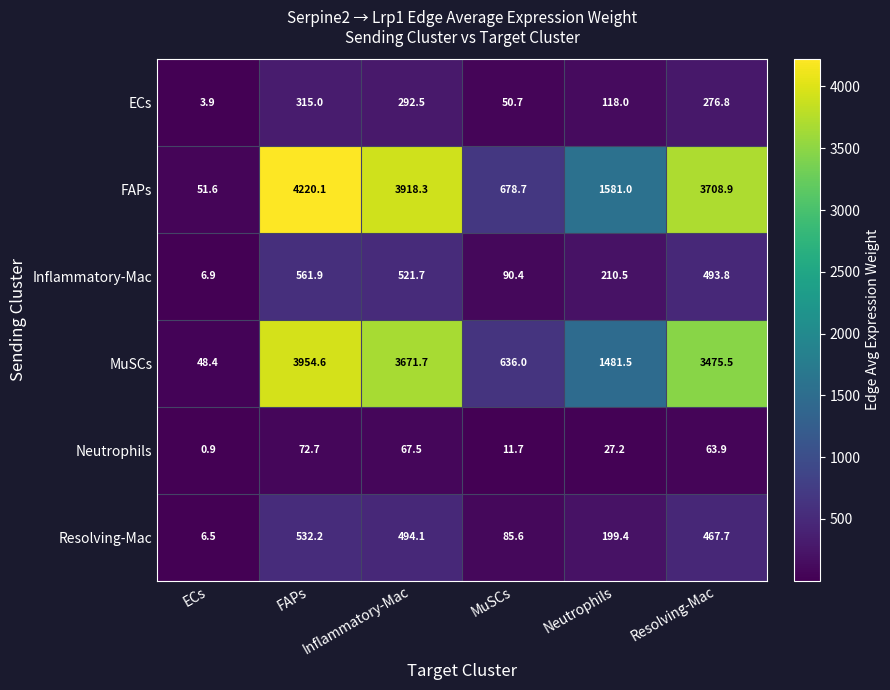

What is the sum of all Inflammatory-Mac values?

1885.2